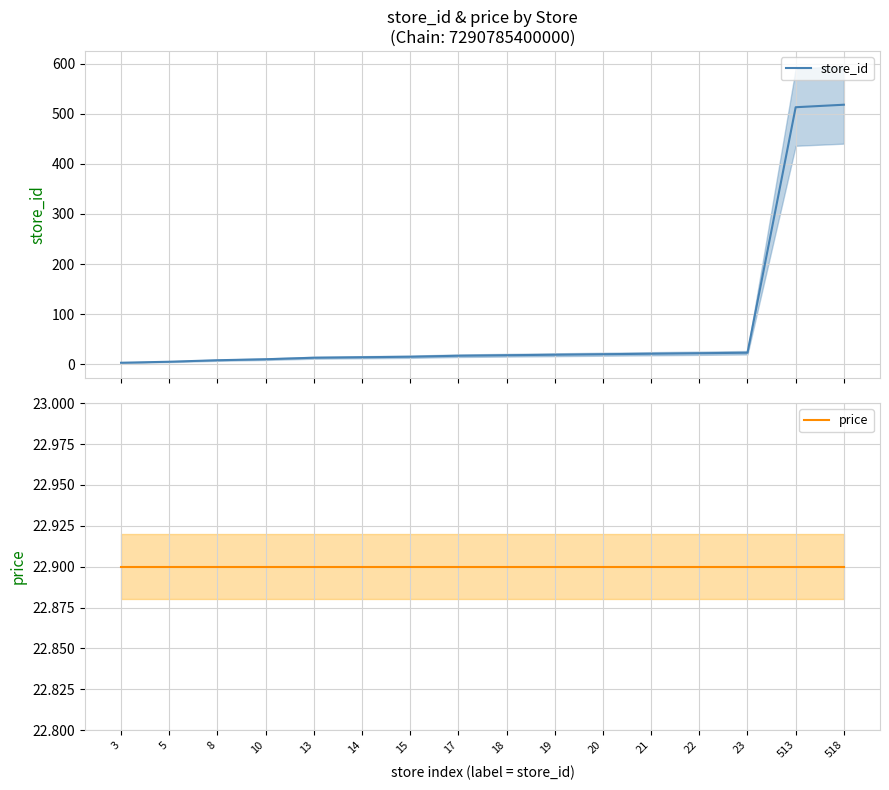

What is the sum of all price values?

366.4